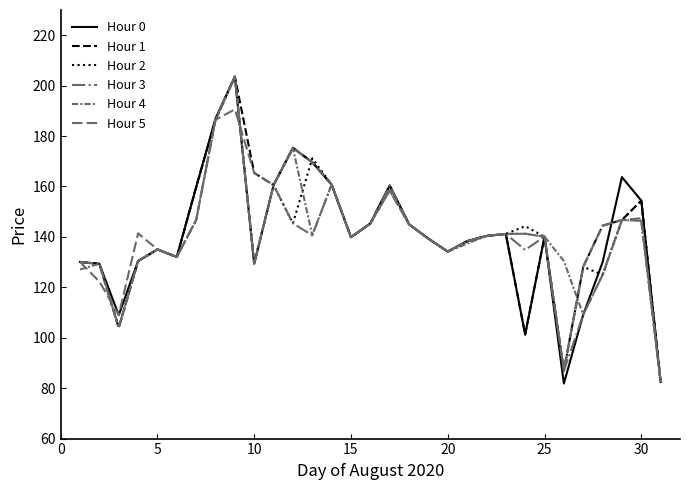

What is the greatest value displayed?

203.6